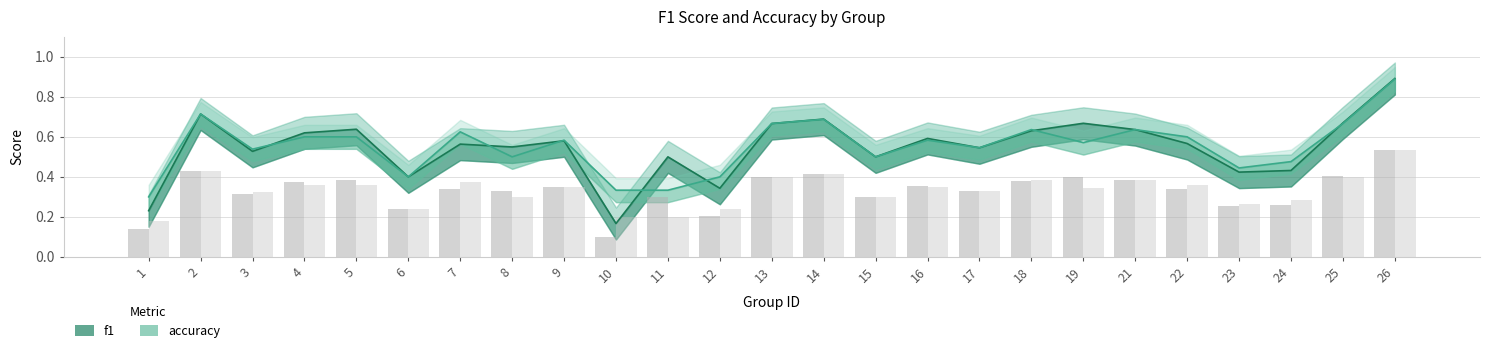

Rank the series at 4 from lowest to highest value.

accuracy, f1